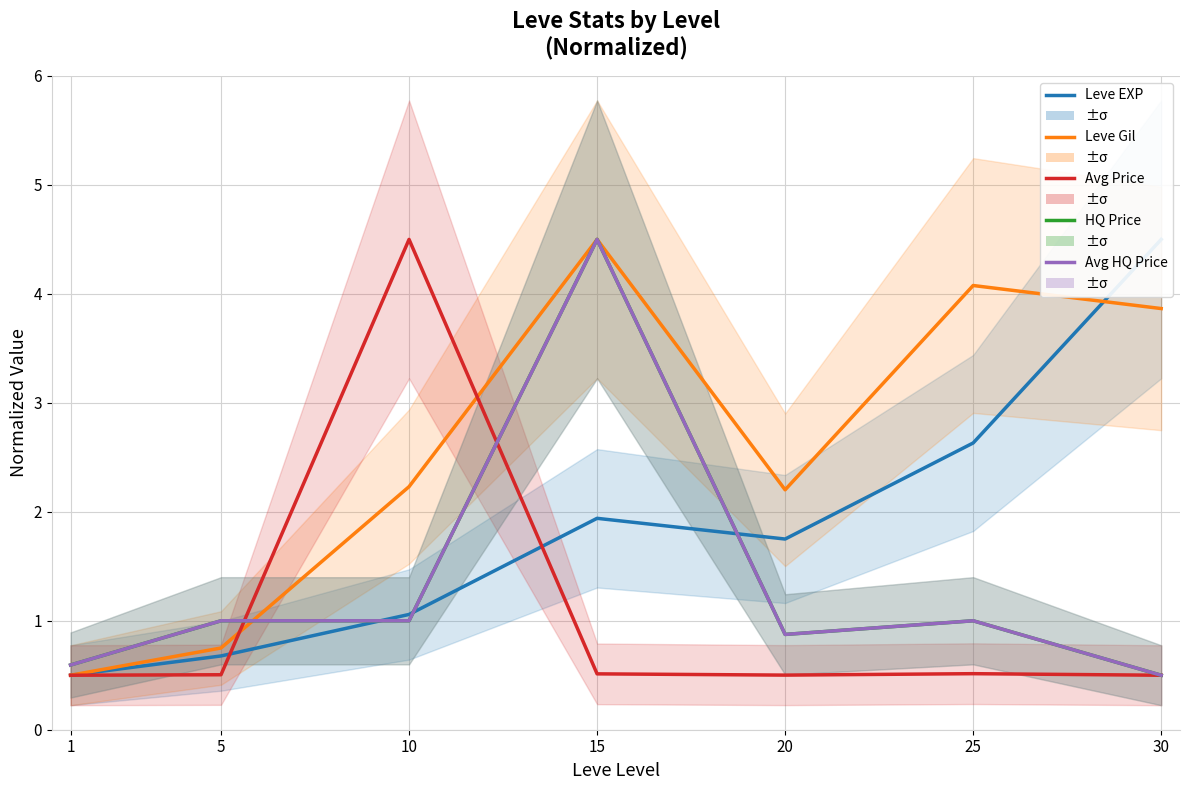

Reading right to left, extract all data points from this chart.

Leve EXP: 4.5	2.6	1.8	1.9	1.1	0.7	0.5
Leve Gil: 3.9	4.1	2.2	4.5	2.2	0.8	0.5
currentAveragePrice: 0.5	0.5	0.5	0.5	4.5	0.5	0.5
LevePriceHQ: 0.5	1.0	0.9	4.5	1.0	1.0	0.6
currentAveragePriceHQ: 0.5	1.0	0.9	4.5	1.0	1.0	0.6